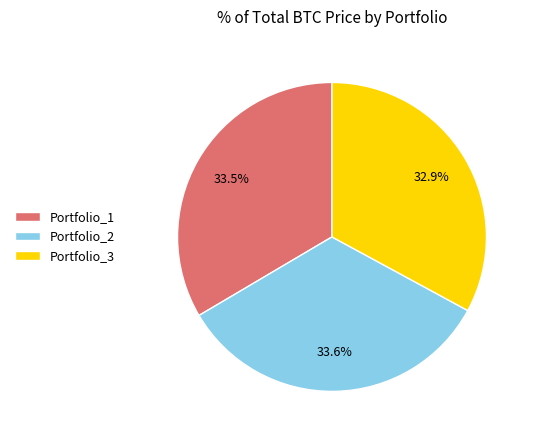

The Portfolio_3 slice represents 26% of the pie. True or false?

False